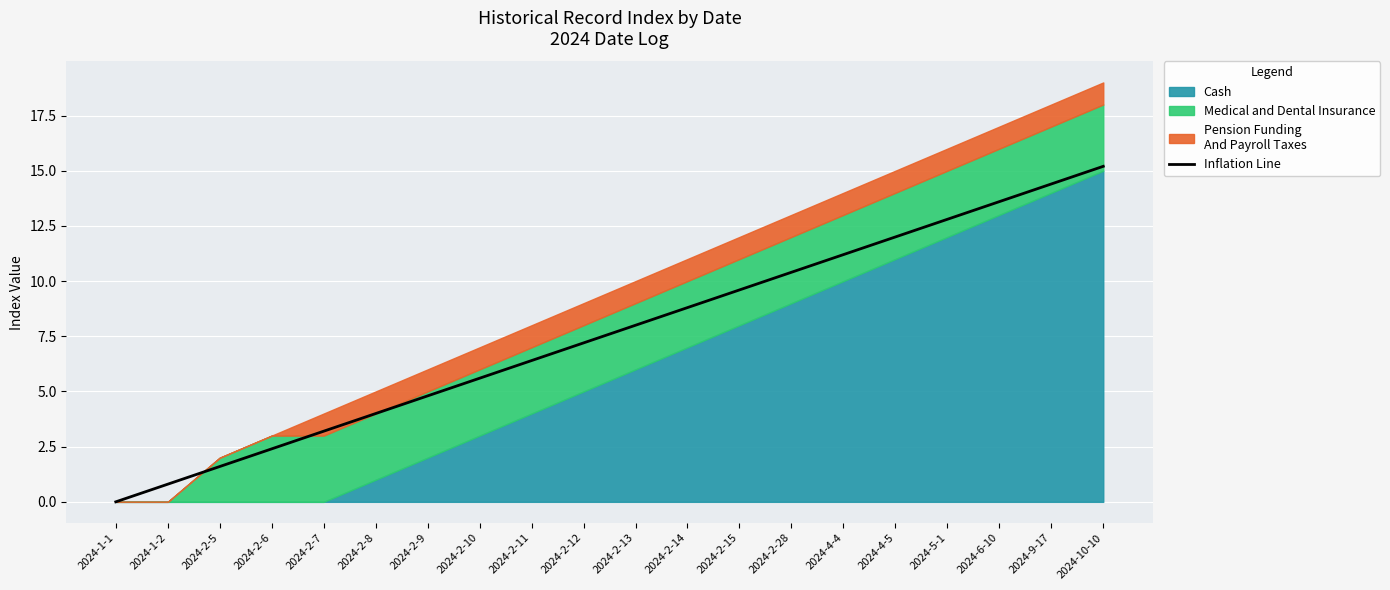

How many lines are shown in the chart?

1